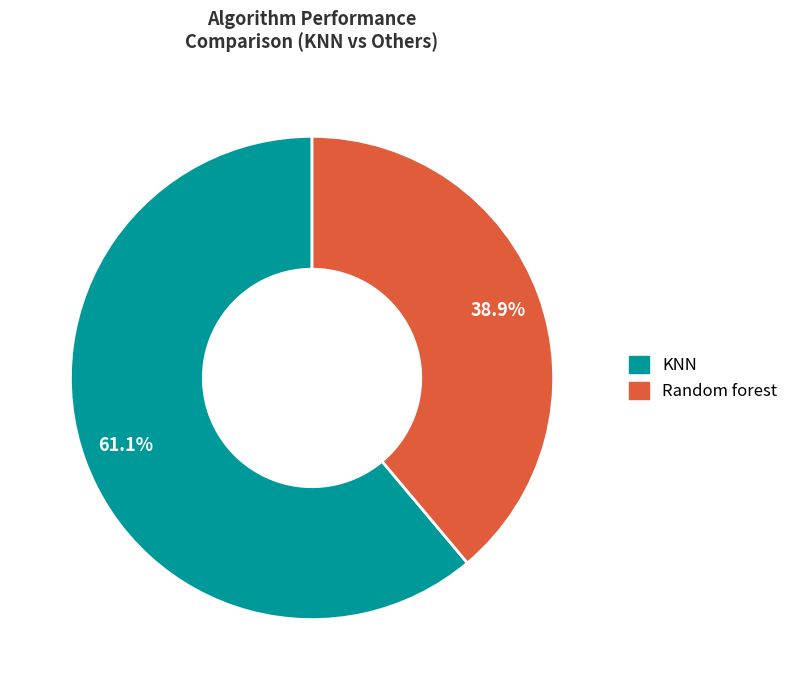

Is there any slice that represents more than half of the pie?

Yes